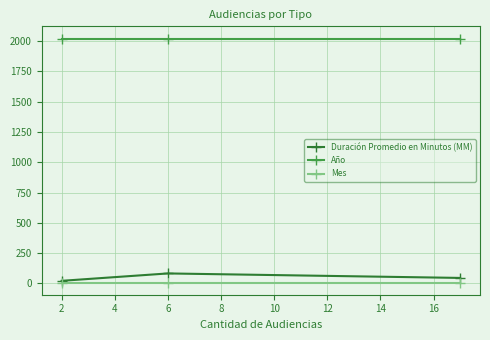

Is the value of Duración Promedio en Minutos (MM) at 2 greater than the value of Mes at 2?

Yes